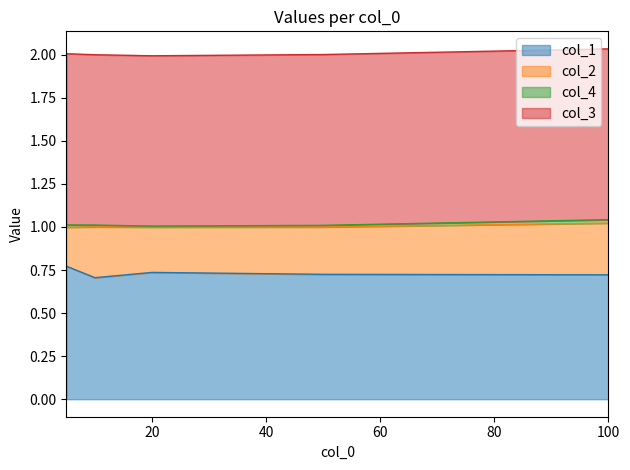

What is the value of the col_3 point at the 2nd from the left?

1.0